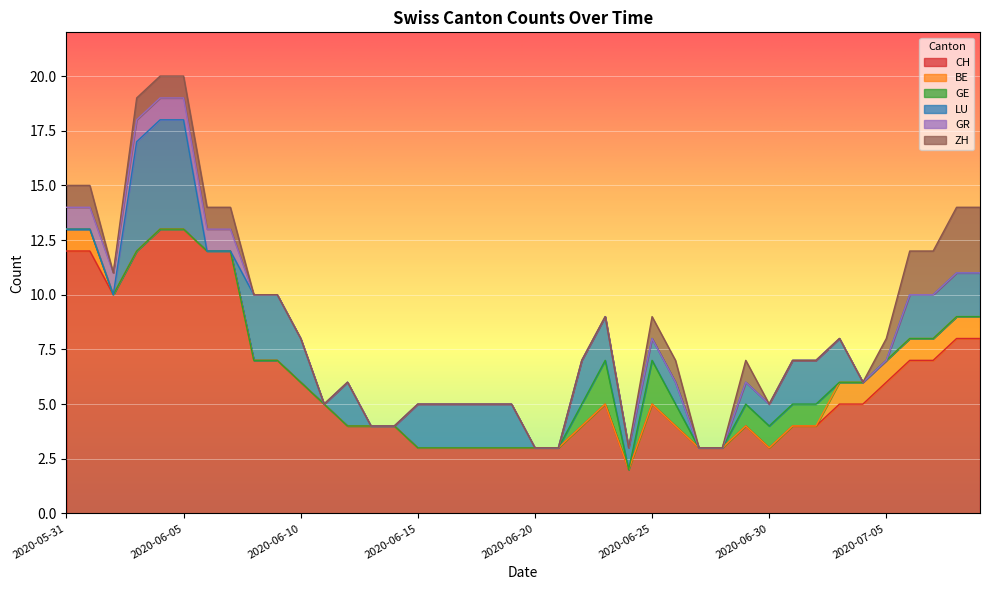

Which series has the largest range (max minus min)?

CH